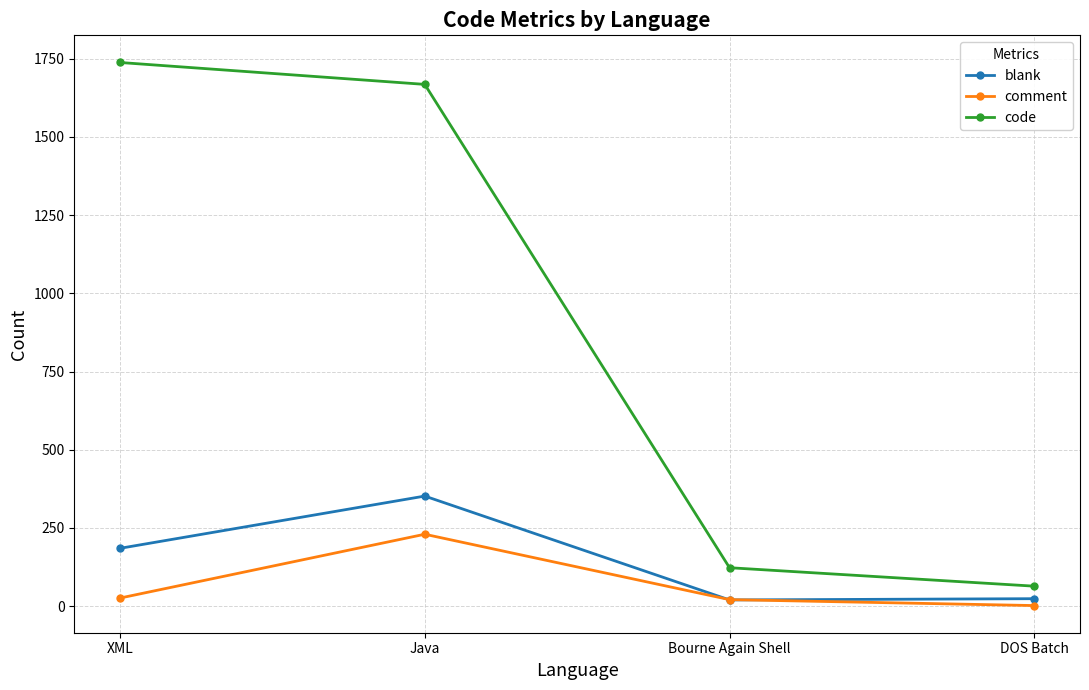

At how many categories does at least one series exceed 389?

2